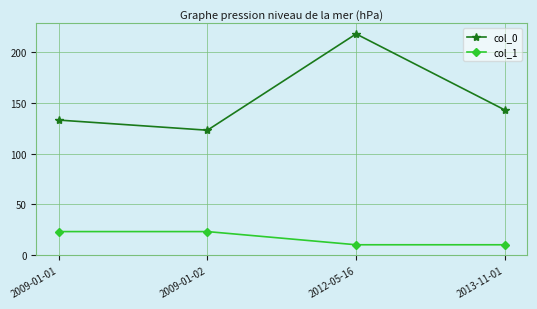

Read the col_0 value at 2009-01-01, to the nearest 5.

135